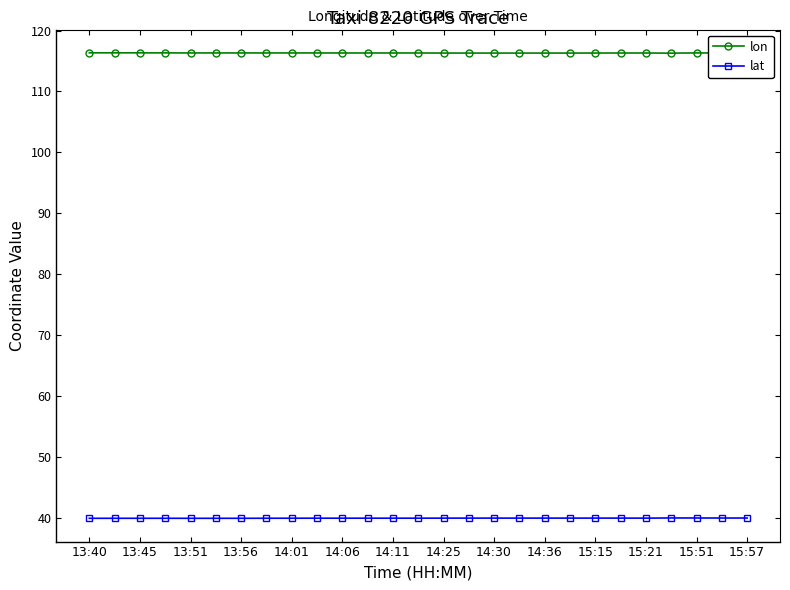

True or false: lat and lon intersect in this chart.

False